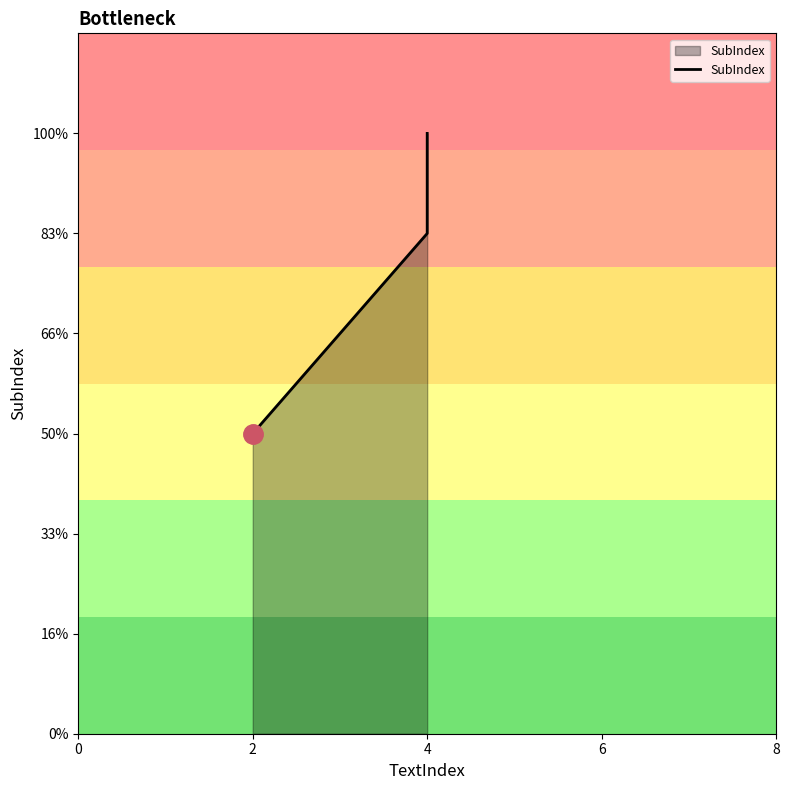

Which has a higher value, 2 or 4?

4